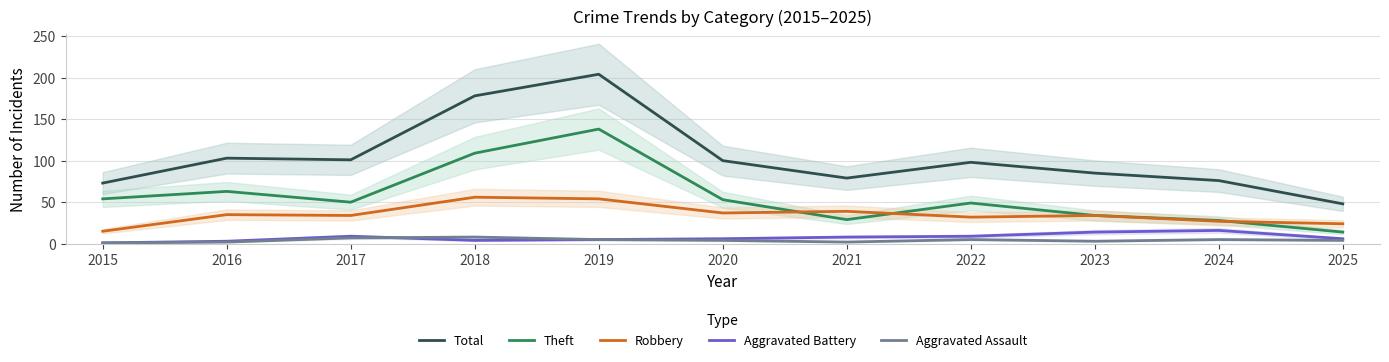

At which category does Theft reach its first local valley?

2017